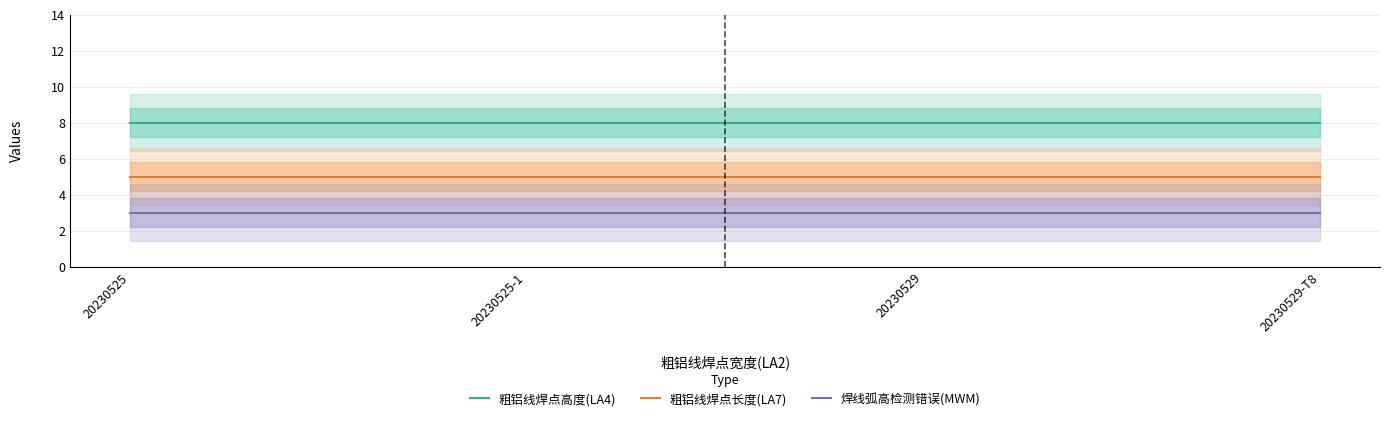

True or false: 焊线弧高检测错误(MWM) and 粗铝线焊点长度(LA7) intersect in this chart.

False